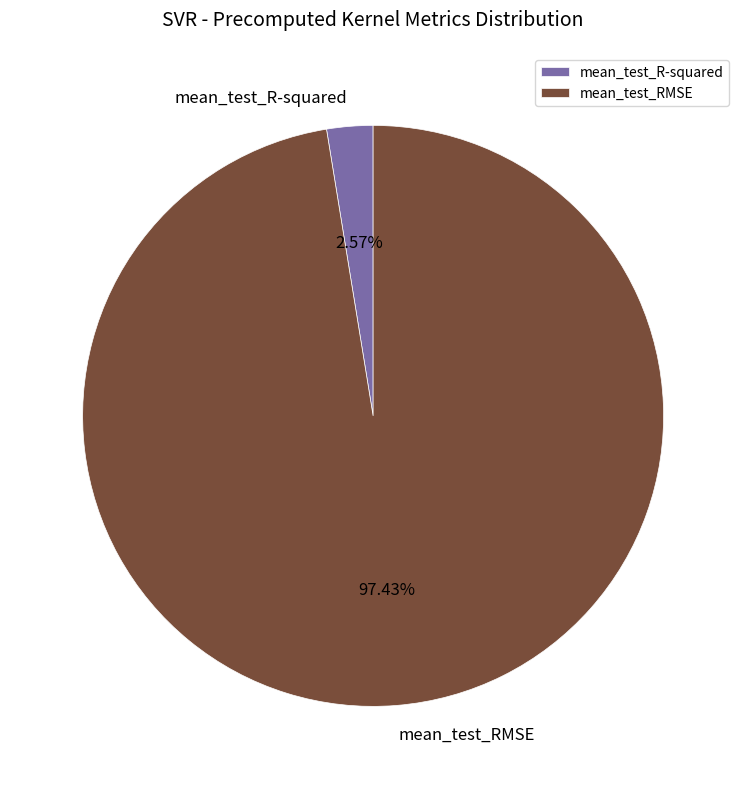

True or false: mean_test_R-squared accounts for 3% of the total.

True